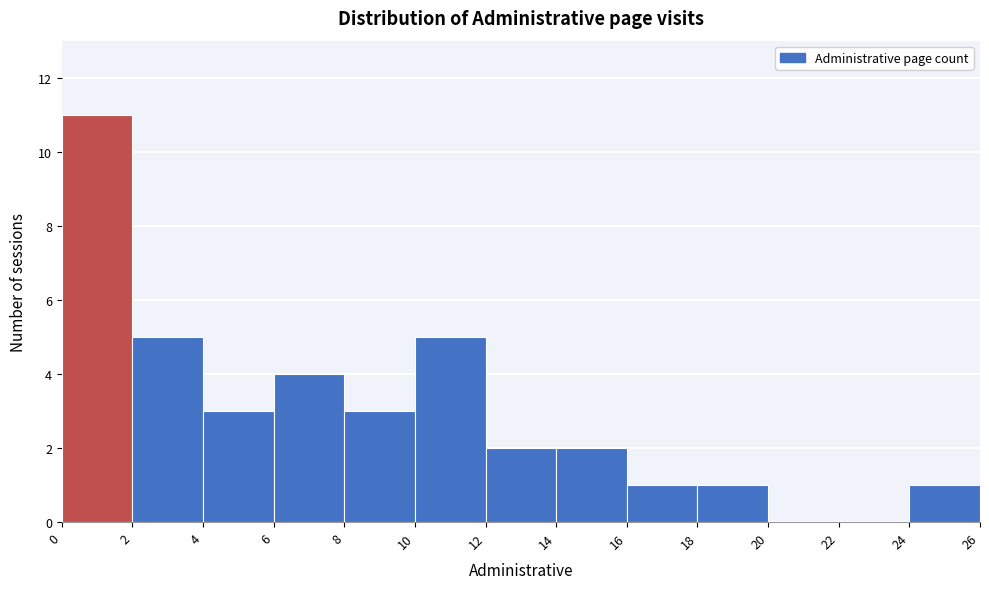

Which range on the x-axis has the tallest bar?

0 to 2